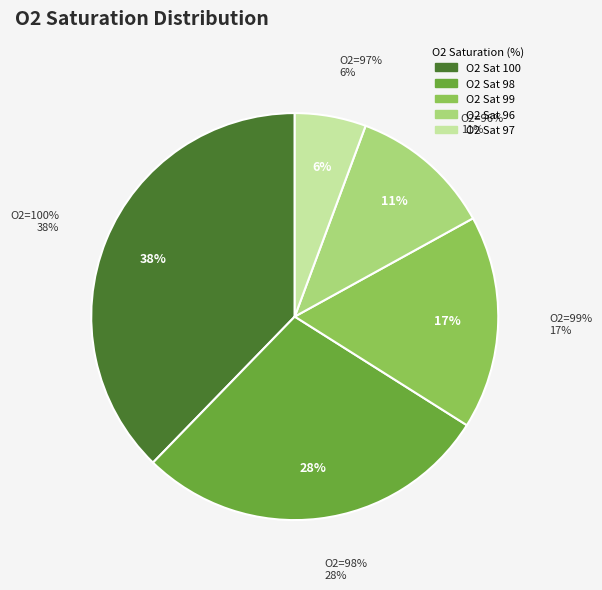

Is there any slice that represents more than half of the pie?

No